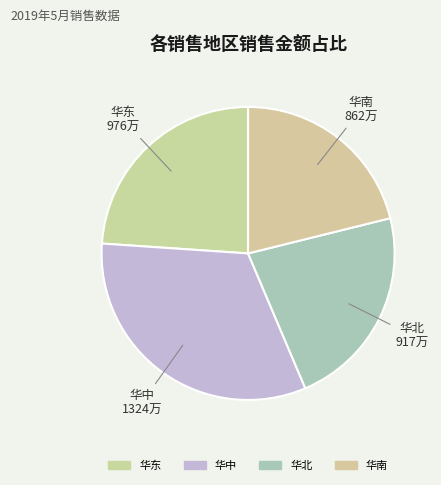

Is there a majority slice in this chart?

No